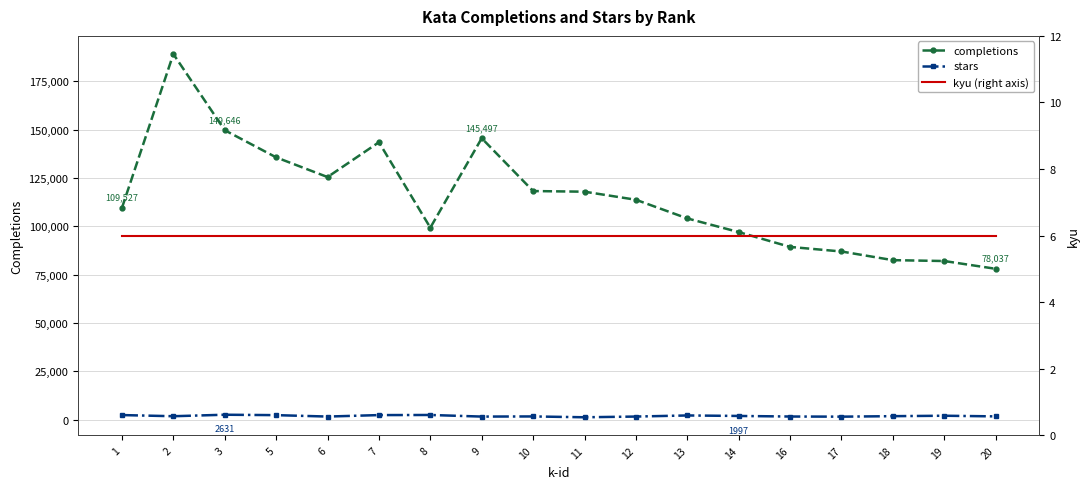

Between 18 and 5, which is larger?

5